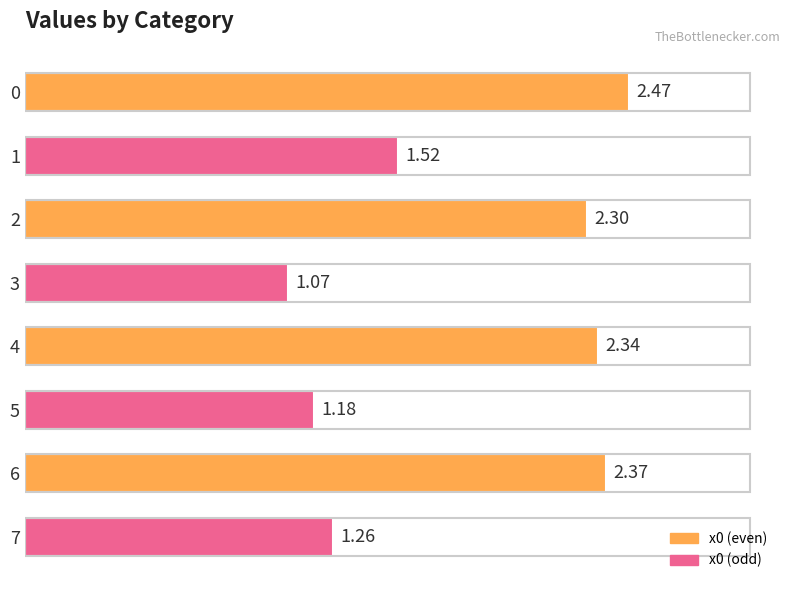

What is the average value?

1.8